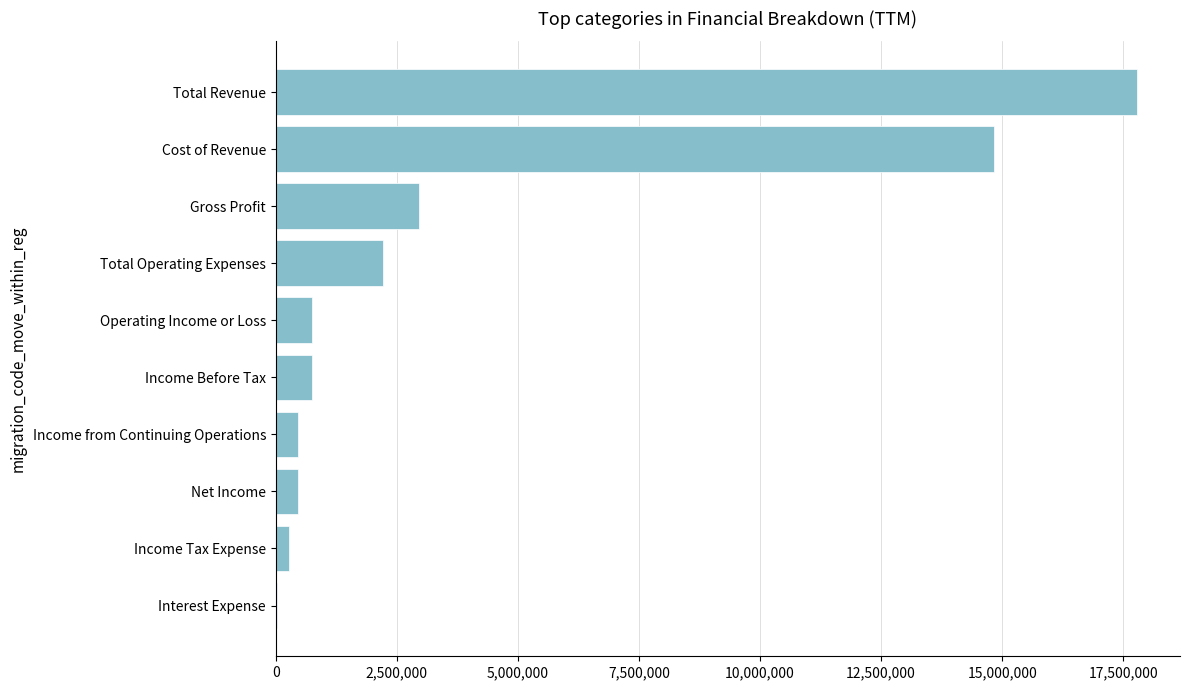

What is the average value?

4048268